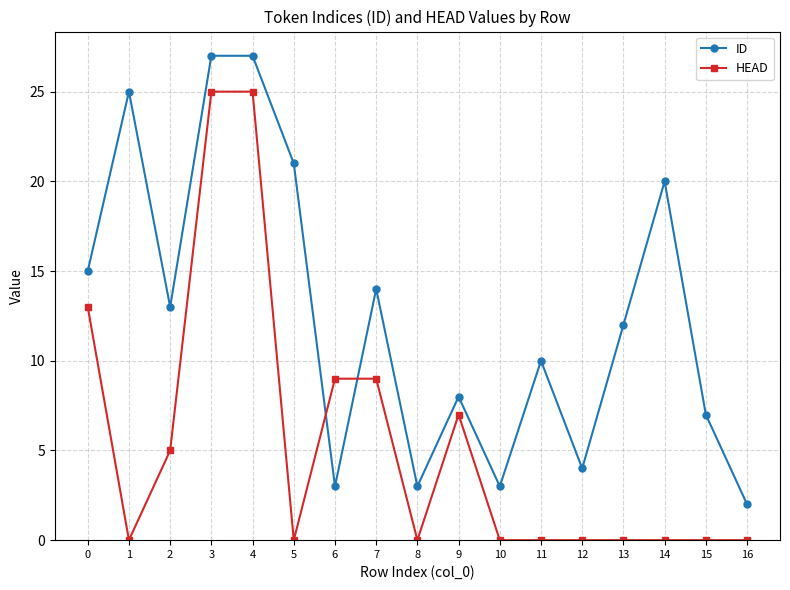

Where is the first local minimum for HEAD?

1